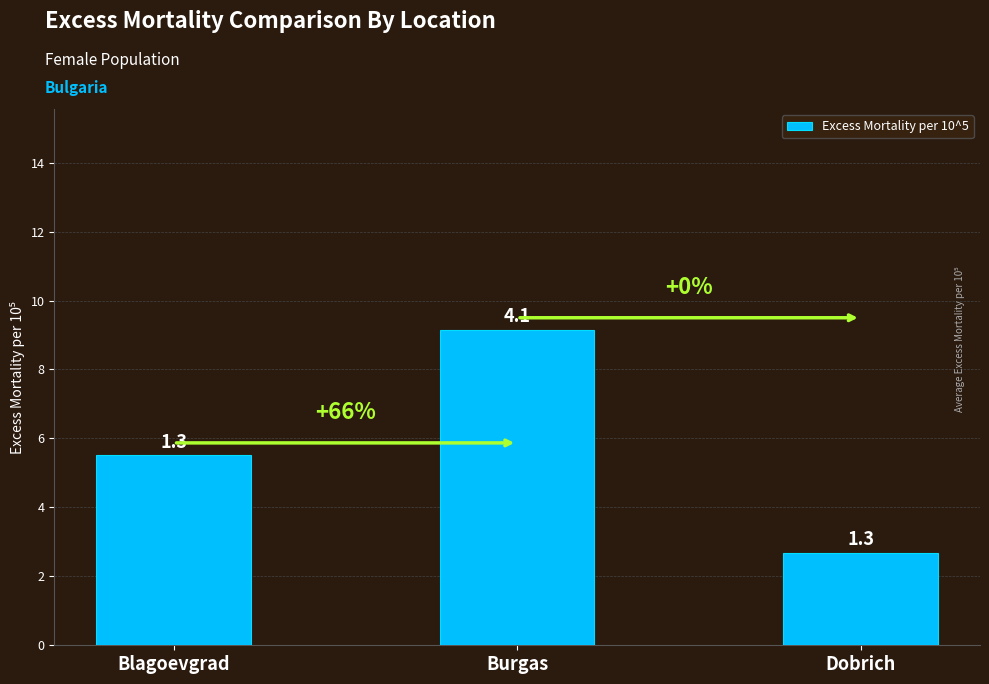

Are the bars horizontal?

No